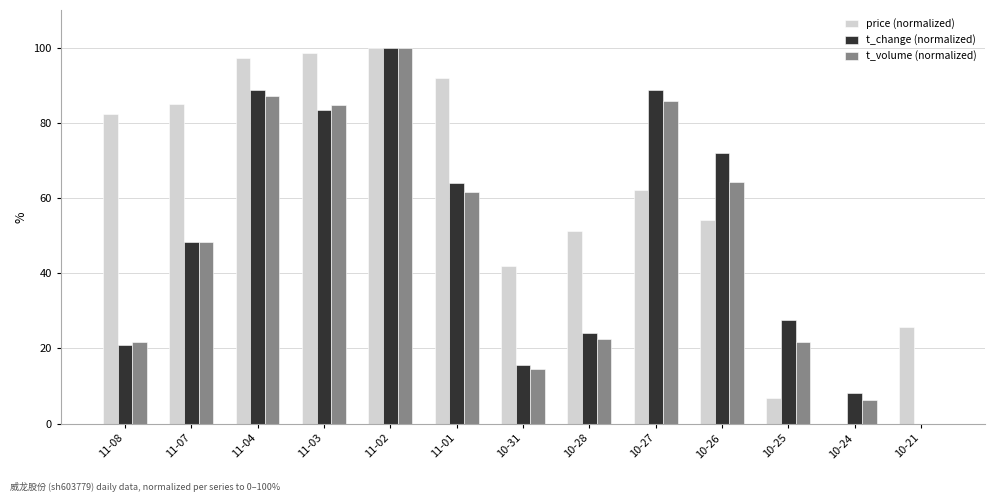

Reading left to right, list all the values displayed in this chart.

price: 11-08=82.4	11-07=85.1	11-04=97.3	11-03=98.6	11-02=100.0	11-01=91.9	10-31=41.9	10-28=51.4	10-27=62.2	10-26=54.1	10-25=6.8	10-24=0.0	10-21=25.7
t_change: 11-08=20.9	11-07=48.3	11-04=88.6	11-03=83.4	11-02=100.0	11-01=64.0	10-31=15.6	10-28=24.2	10-27=88.6	10-26=72.0	10-25=27.5	10-24=8.1	10-21=0.0
t_volume: 11-08=21.7	11-07=48.2	11-04=87.1	11-03=84.7	11-02=100.0	11-01=61.6	10-31=14.4	10-28=22.6	10-27=85.7	10-26=64.2	10-25=21.7	10-24=6.2	10-21=0.0